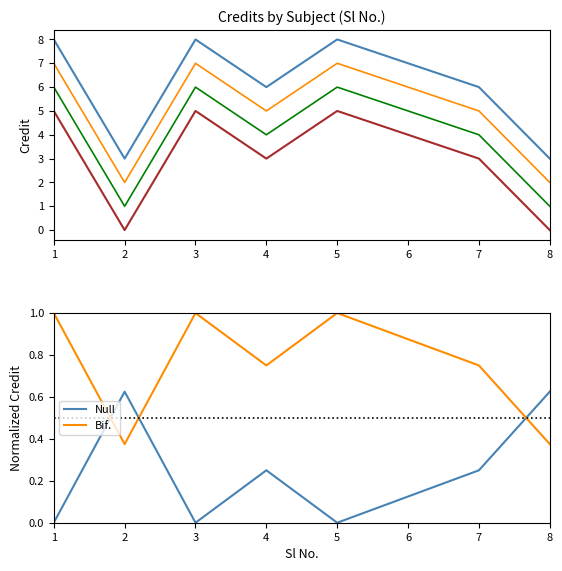

Between 3 and 8, which series saw the biggest shift?

Credit